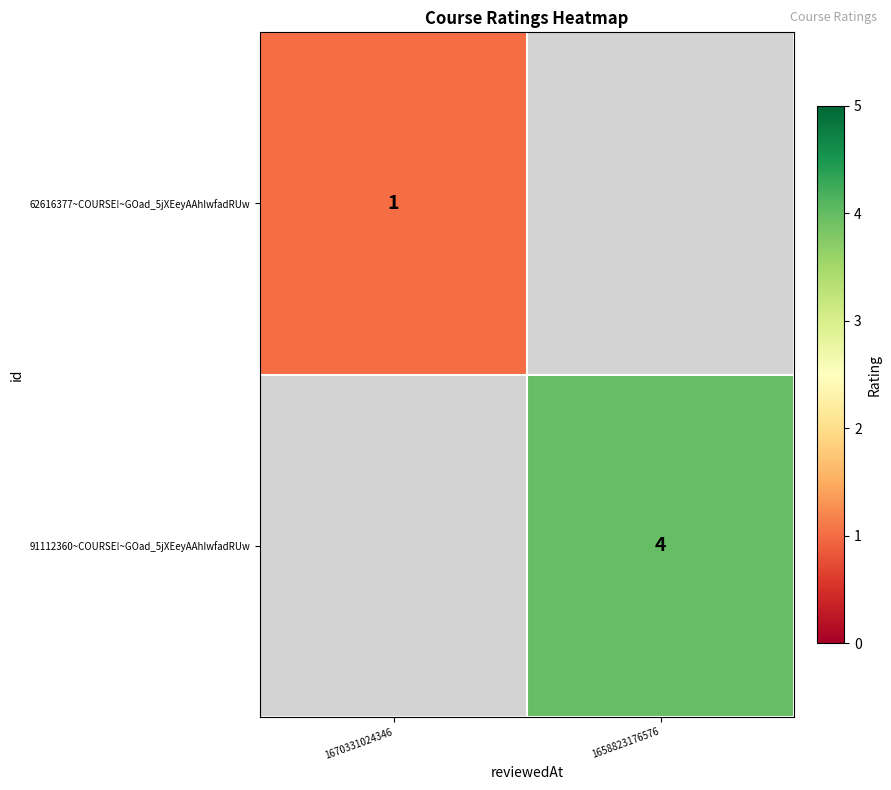

The value of 62616377~COURSE!~GOad_5jXEeyAAhIwfadRUw at 1670331024346 is 1. True or false?

True